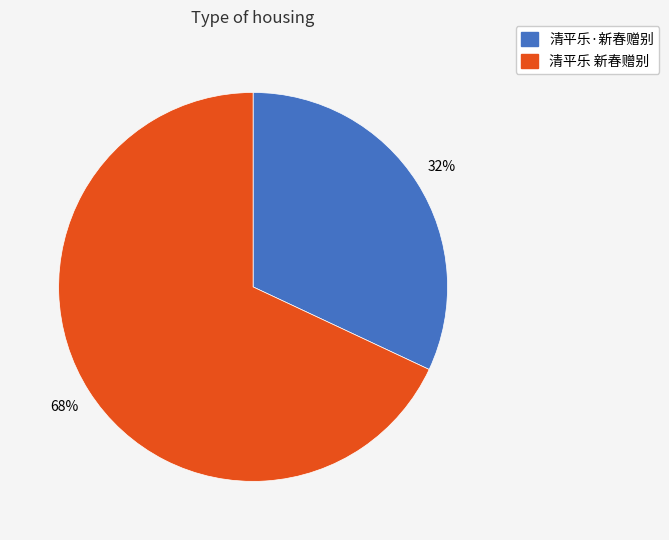

Which slice is the largest?

清平乐 新春赠别